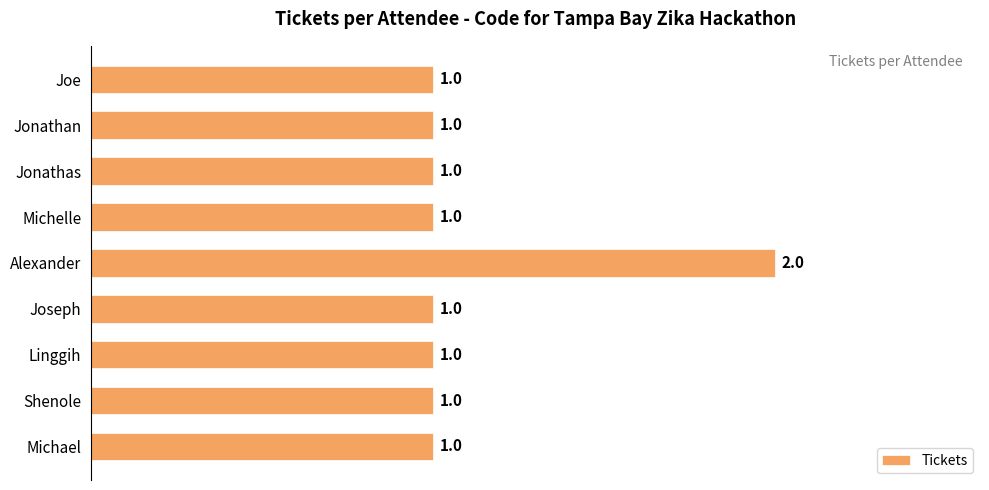

What is the sum of the values at Jonathas and Alexander?

3